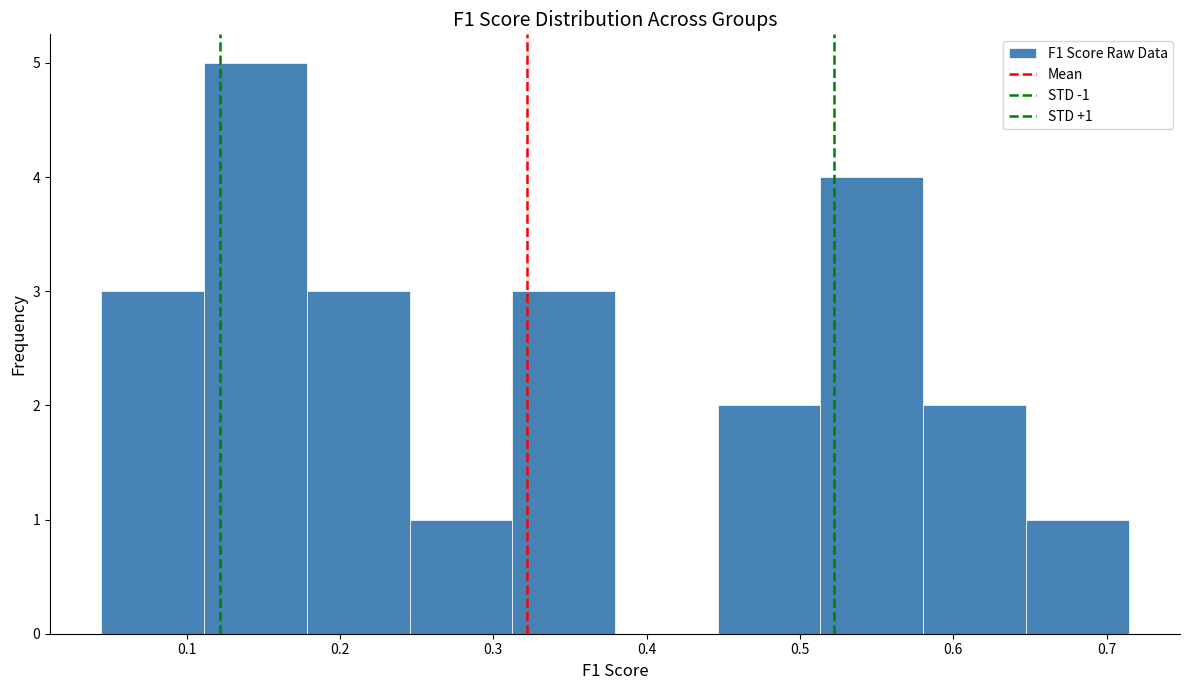

Which range on the x-axis has the tallest bar?

0.11 to 0.18